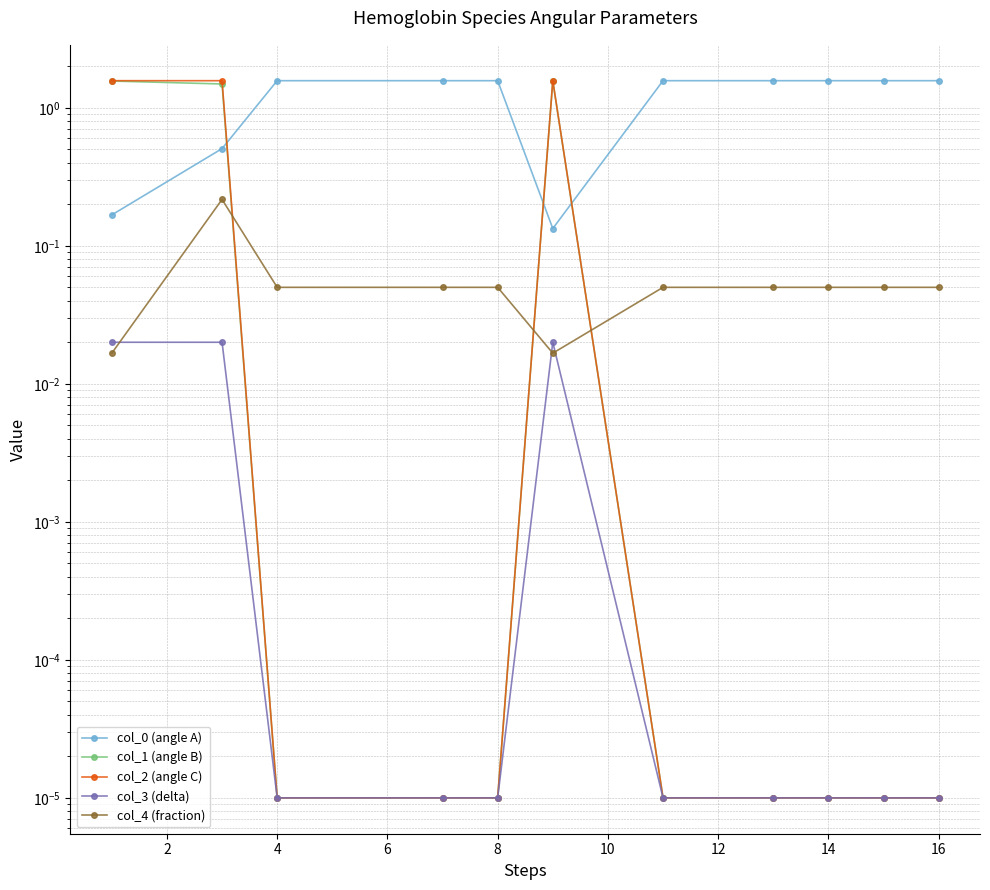

Read the col_0 (angle A) value at 12.

1.6